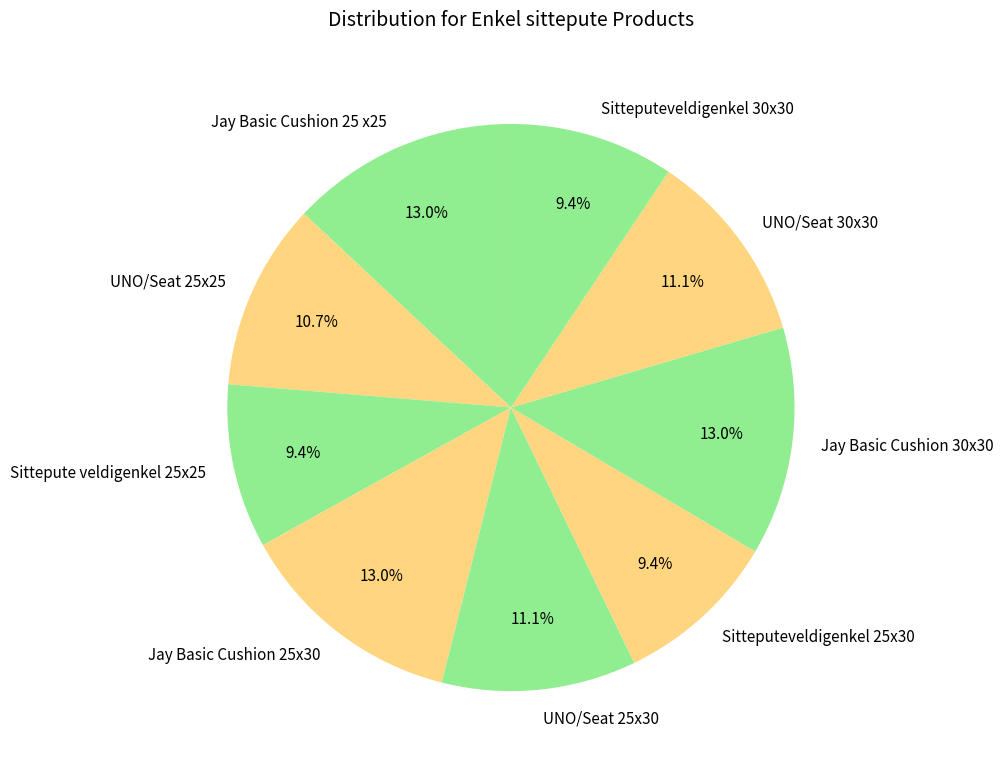

The Jay Basic Cushion 30x30 slice represents 2% of the pie. True or false?

False